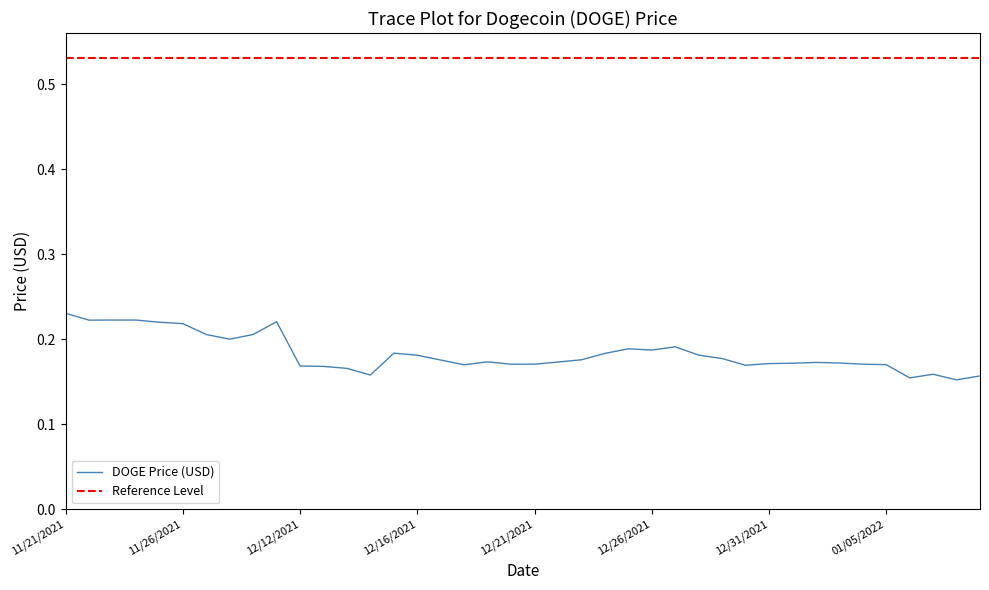

True or false: there are more than 2 points higher than both neighbors.

True